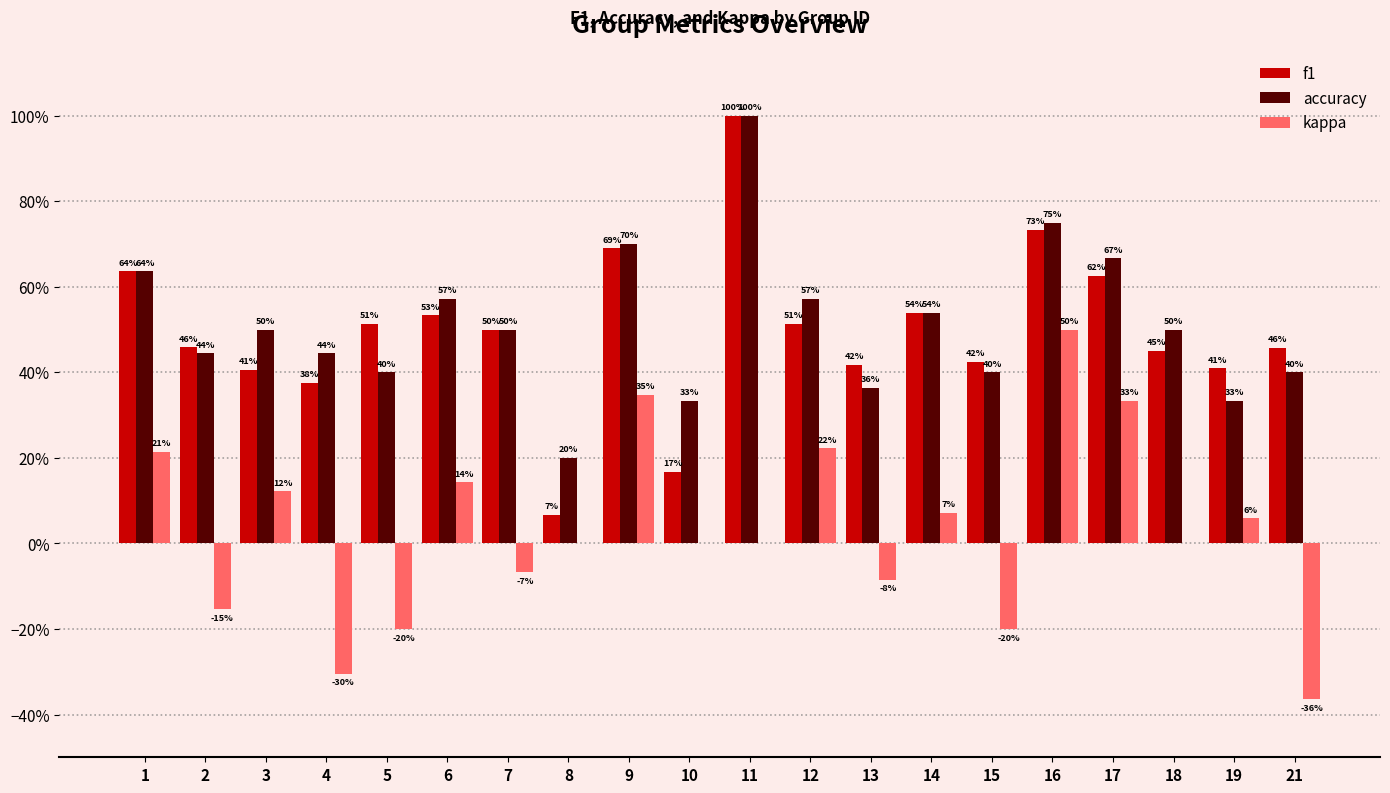

Are the bars grouped side by side (vs. stacked)?

Yes